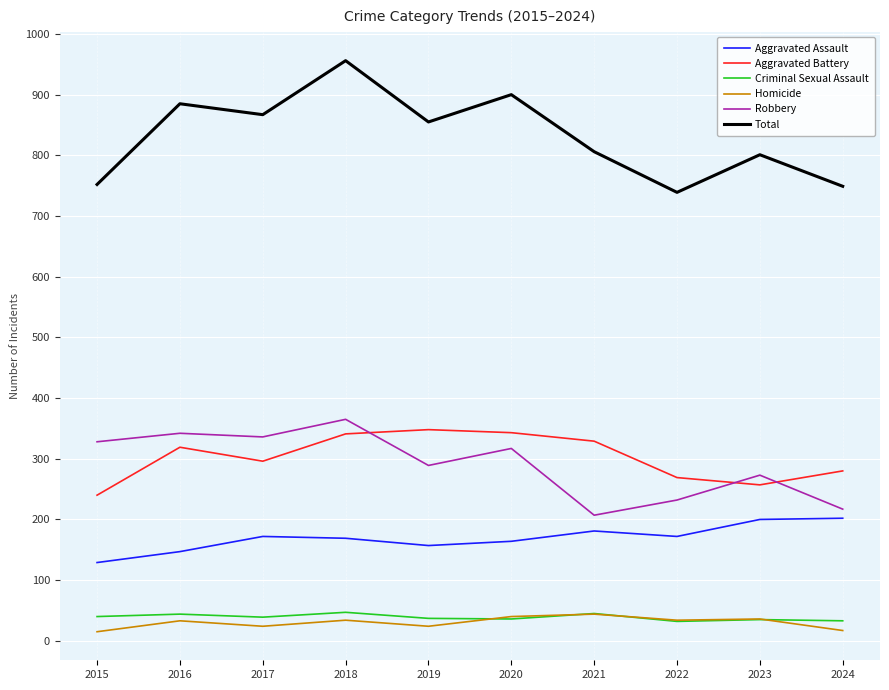

Is it true that Homicide equals 34 at 2018?

True